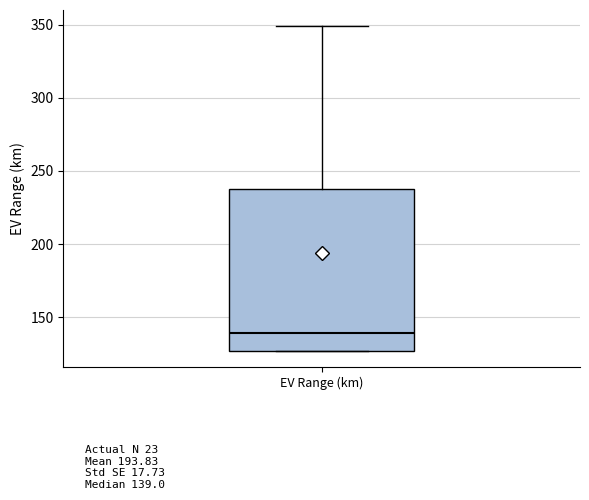

Where does the median line of the box for EV Range (km) sit on the y-axis? The values are not printed on the chart, so give them approximately, as read against the axis.

140